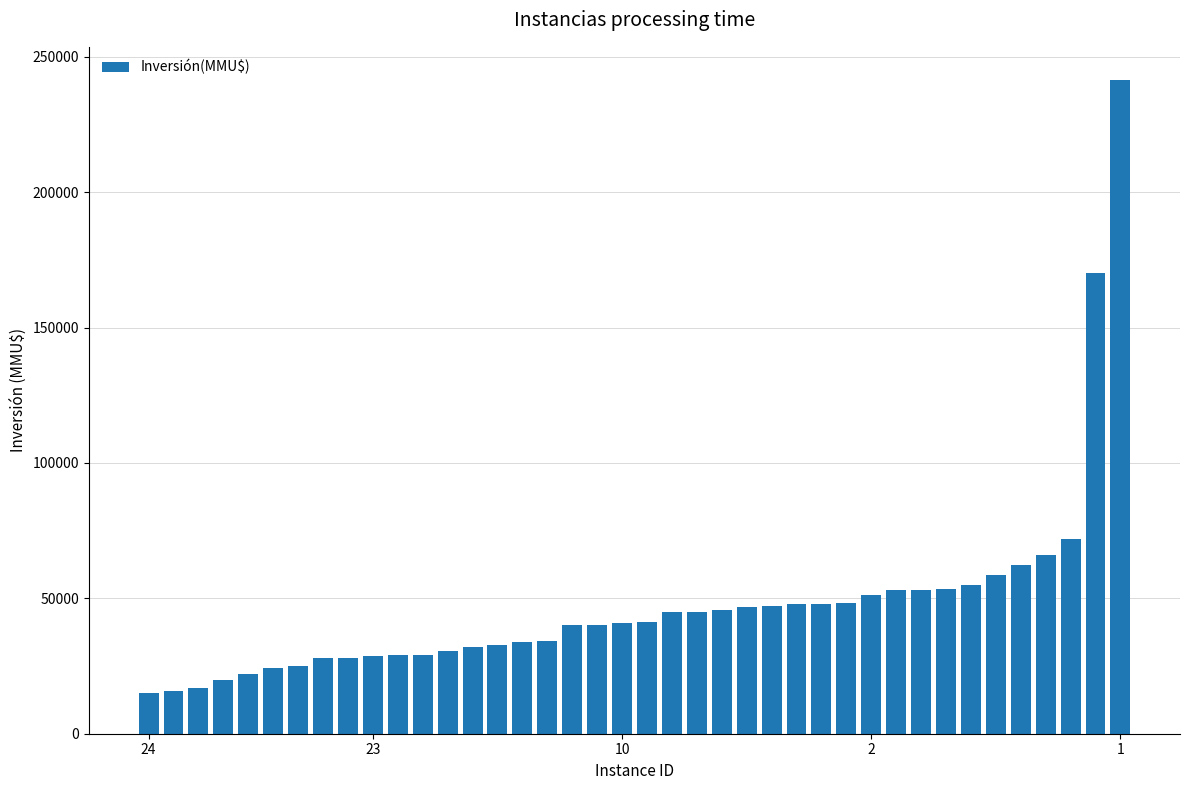

How many data points does each series have?

40